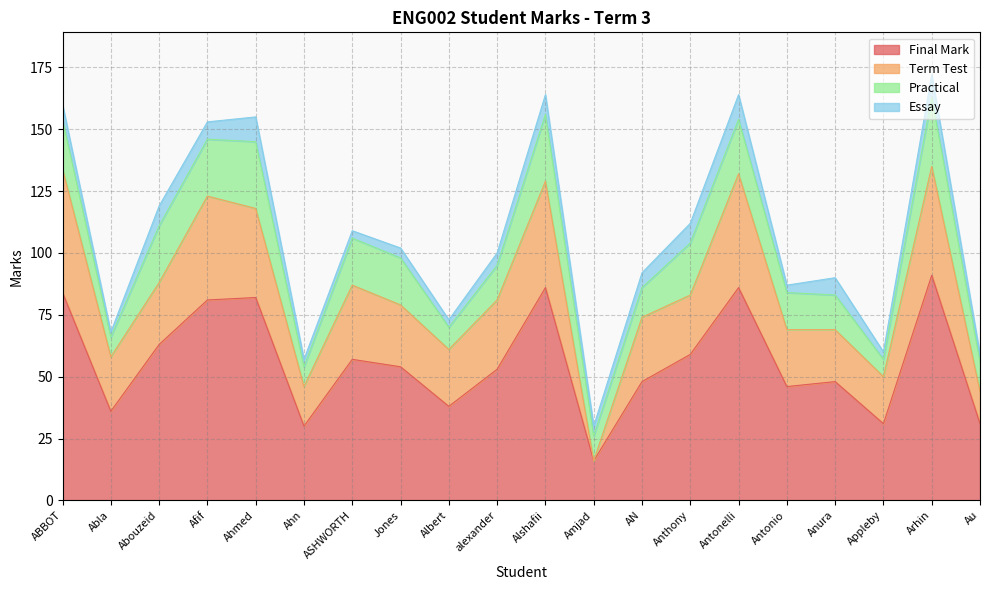

What is the approximate value of Term Test at Abouzeid, to the nearest 5?

25